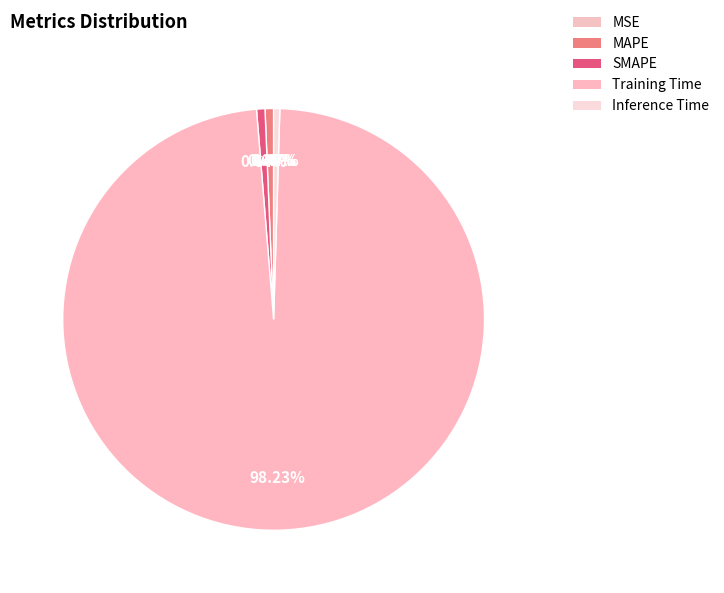

How many slices are in this pie chart?

5